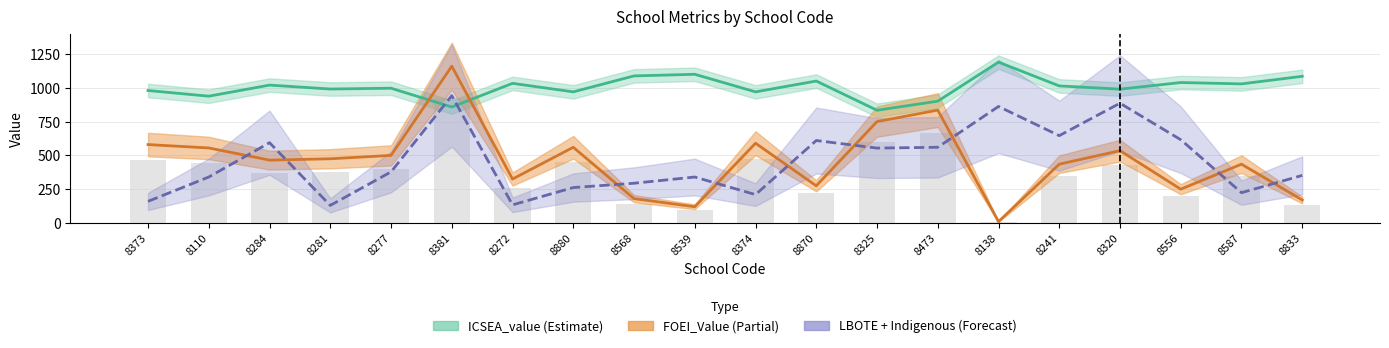

What is the value of the ICSEA_value bar at the 6th from the left?

858